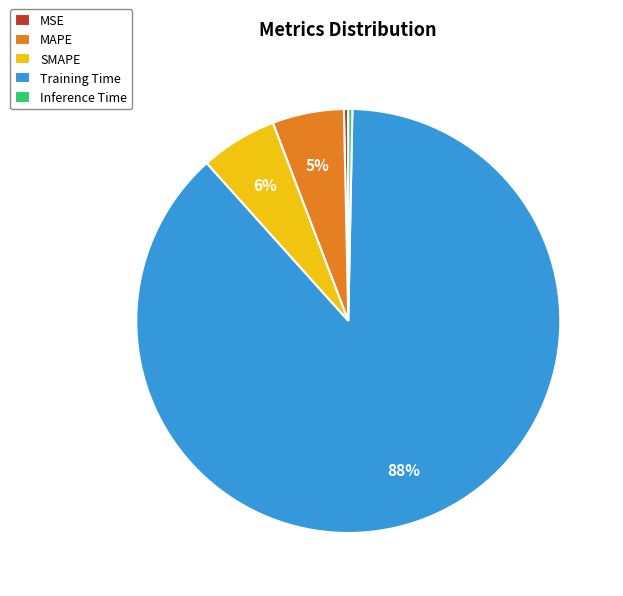

Is there a majority slice in this chart?

Yes